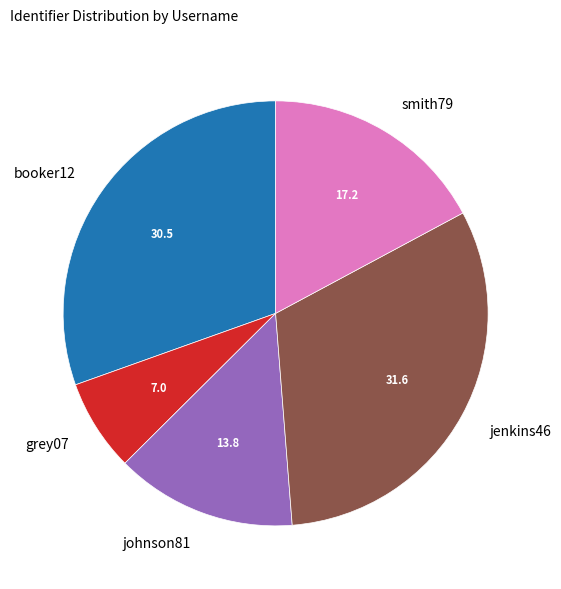

Does grey07 account for over 50% of the chart?

No